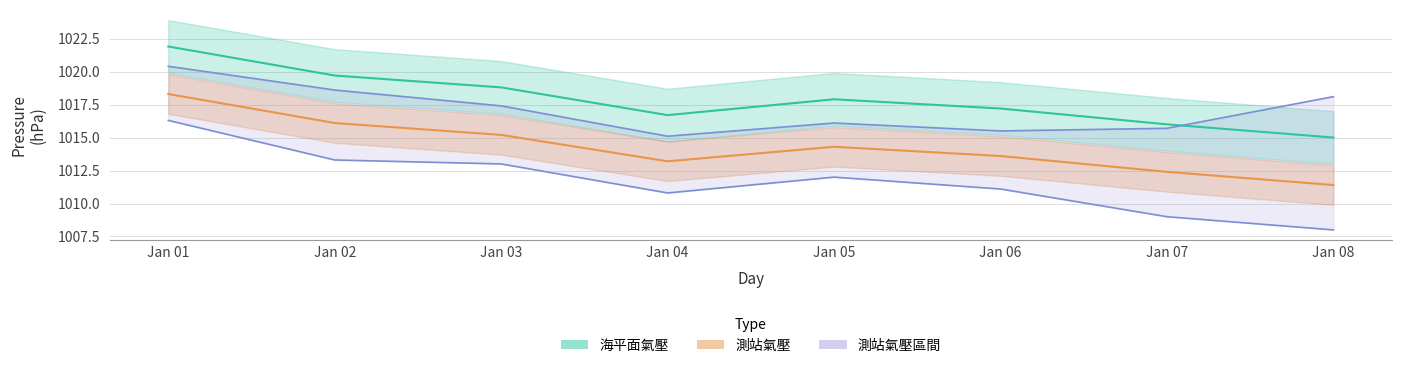

What is the total value across all series at Jan 04?

4055.8